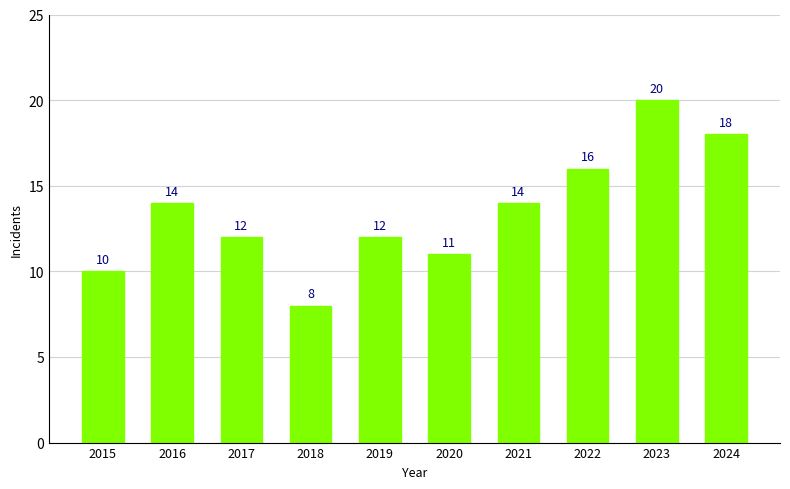

What is the sum of all values?

135